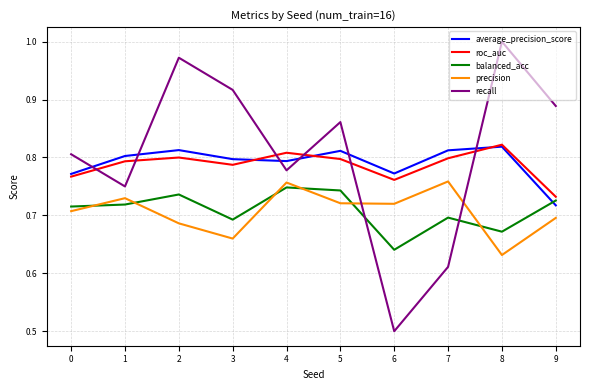

What is the difference between the precision values at 2 and 4?

0.1